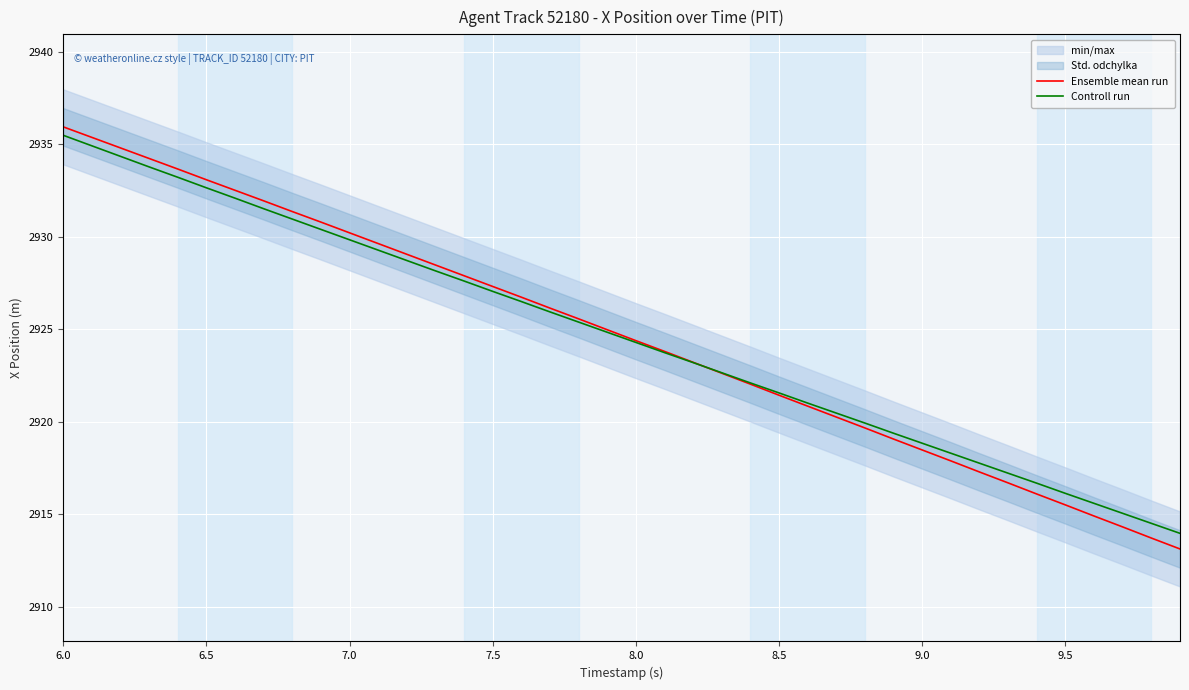

Which series ends up on top after the final intersection of Controll run and Ensemble mean run?

Controll run